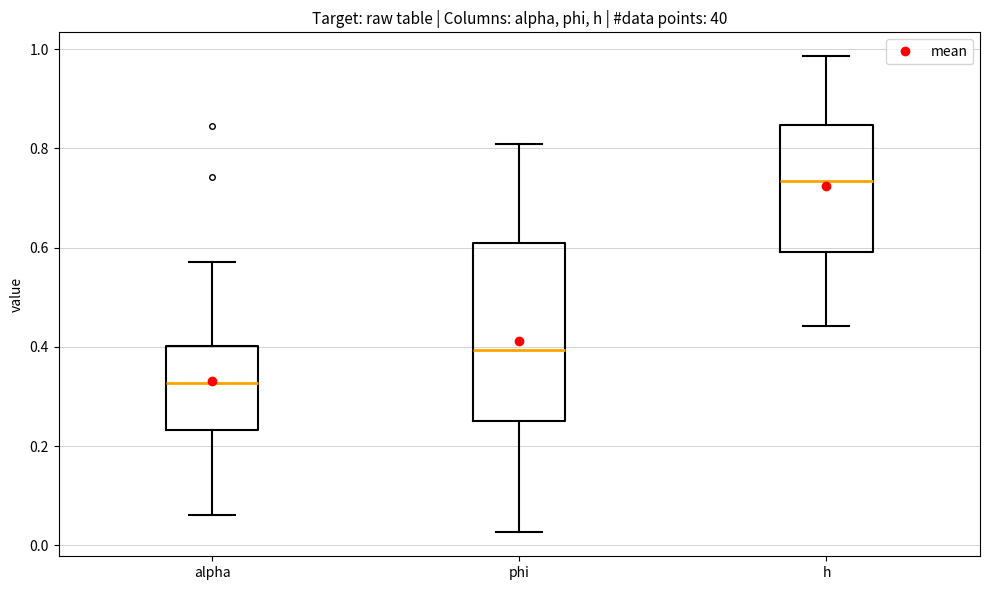

Reading left to right, read every box against the y-axis: the position of its median line, the range the box covers, and the ends of its whiskers. The values are not printed on the chart, so give them approximately, as read against the axis.

alpha: median 0.32, box 0.24 to 0.40, whiskers 0.06 to 0.58
phi: median 0.40, box 0.24 to 0.60, whiskers 0.02 to 0.80
h: median 0.74, box 0.60 to 0.84, whiskers 0.44 to 0.98